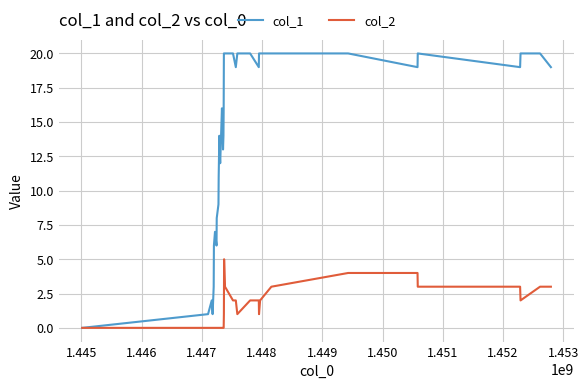

Rank the series by their average value, from lowest to highest.

col_2, col_1